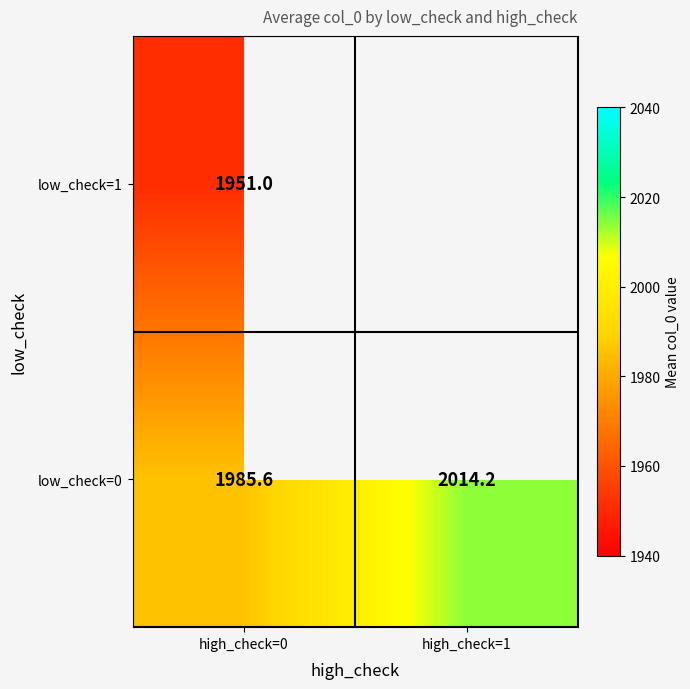

What is the average value of the low_check=0 series?

1999.9